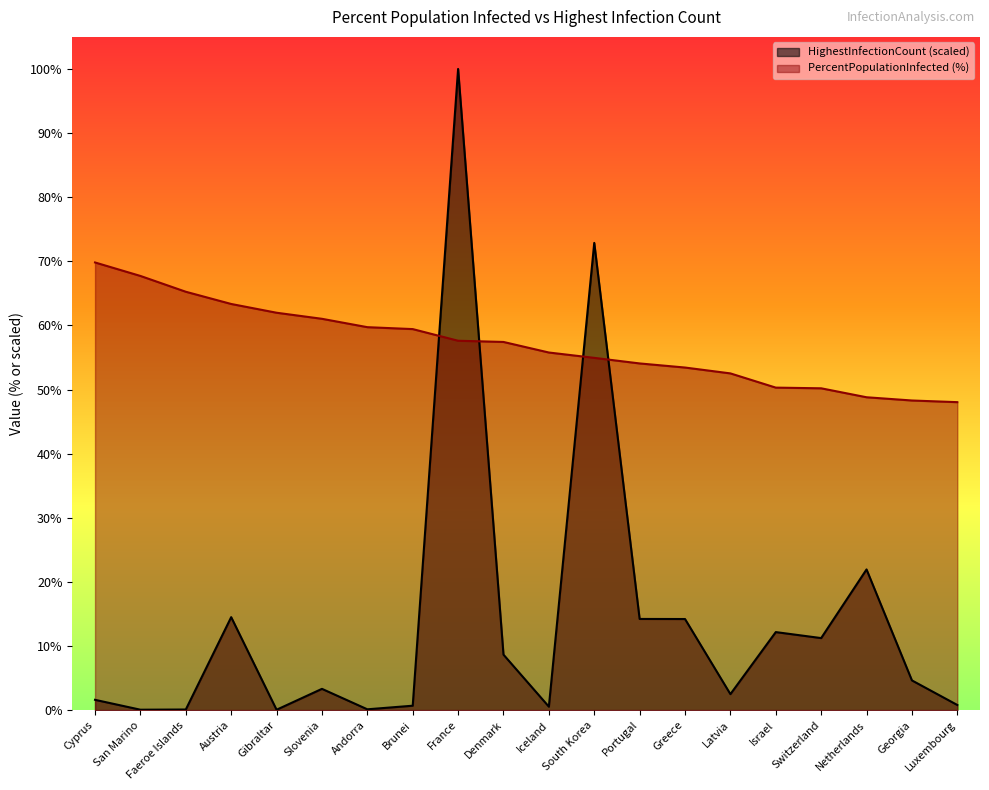

The value of HighestInfectionCount at France is 100.0. True or false?

True